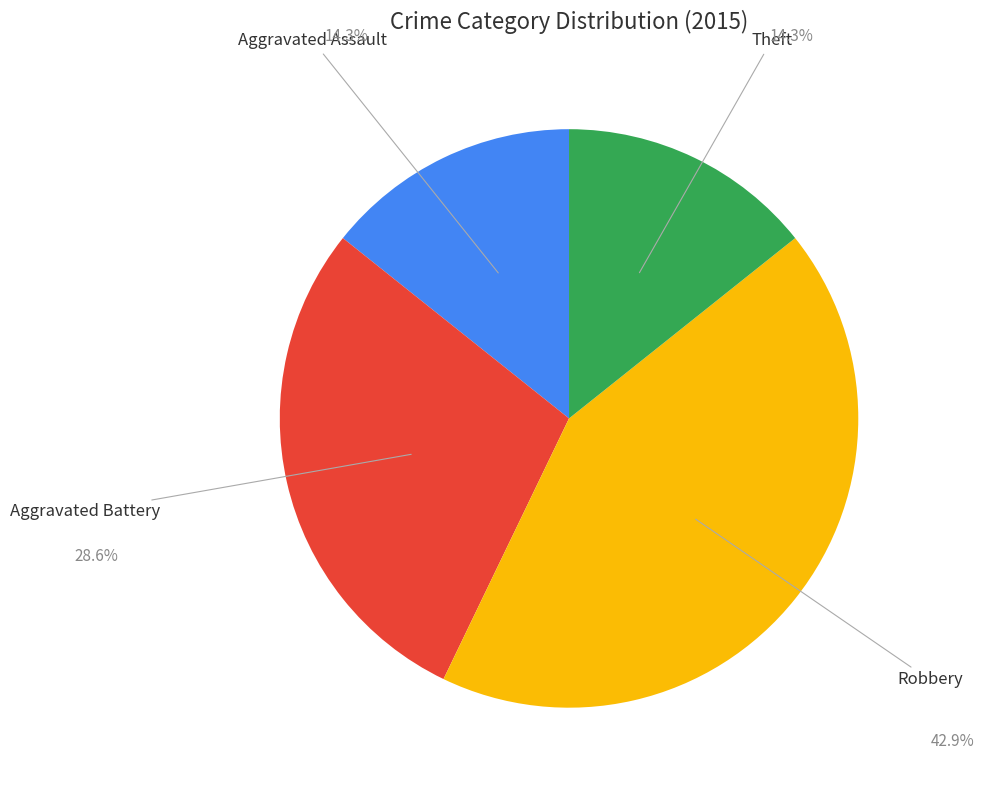

Does any single category account for the majority?

No